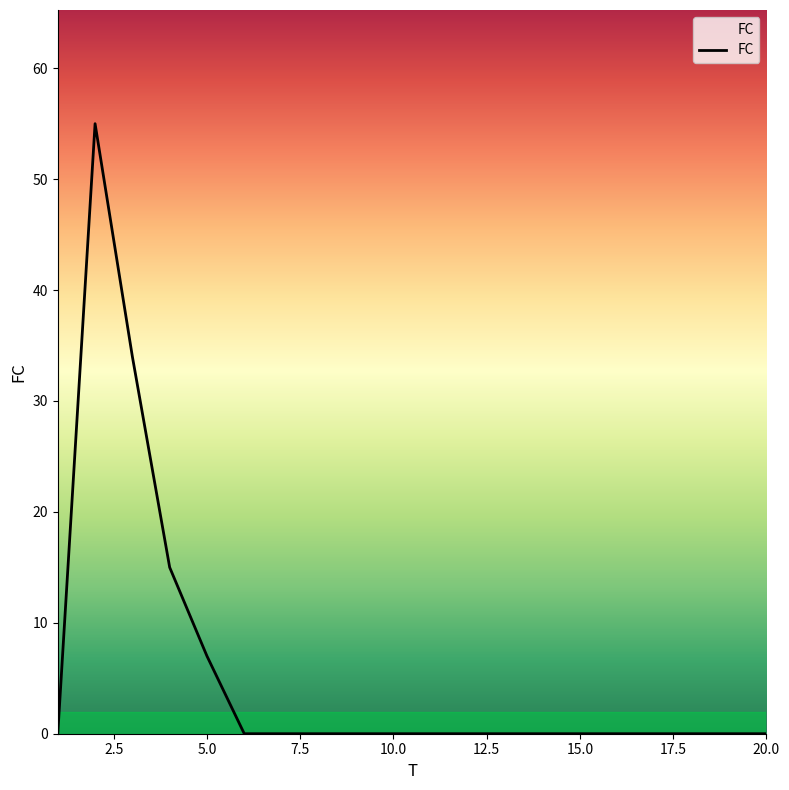

What is the maximum value shown in the chart?

55